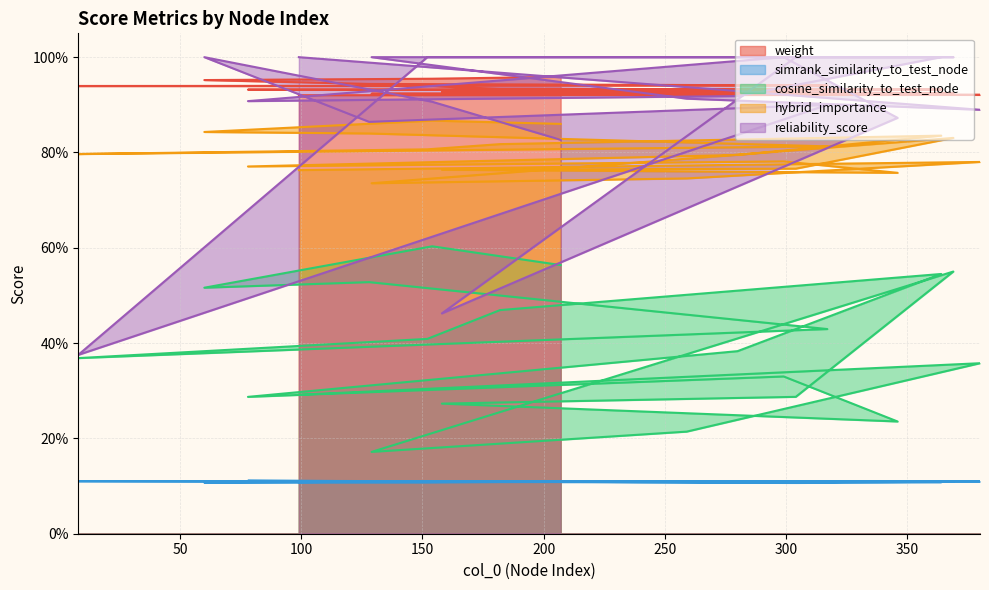

Count the number of data series in this chart.

5